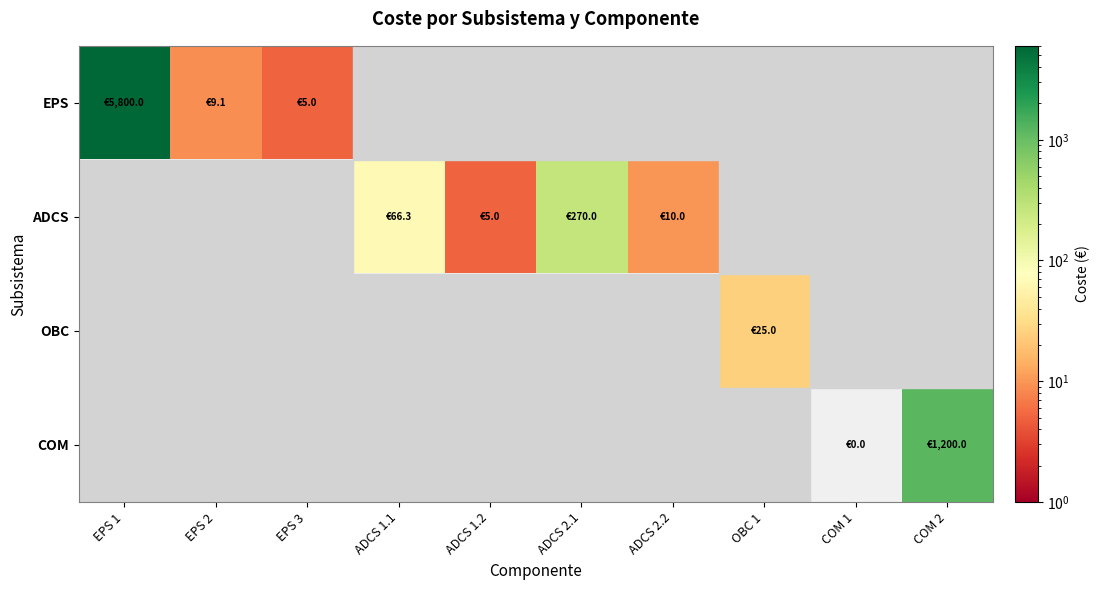

Which category has the highest value in the ADCS series?

EPS 1